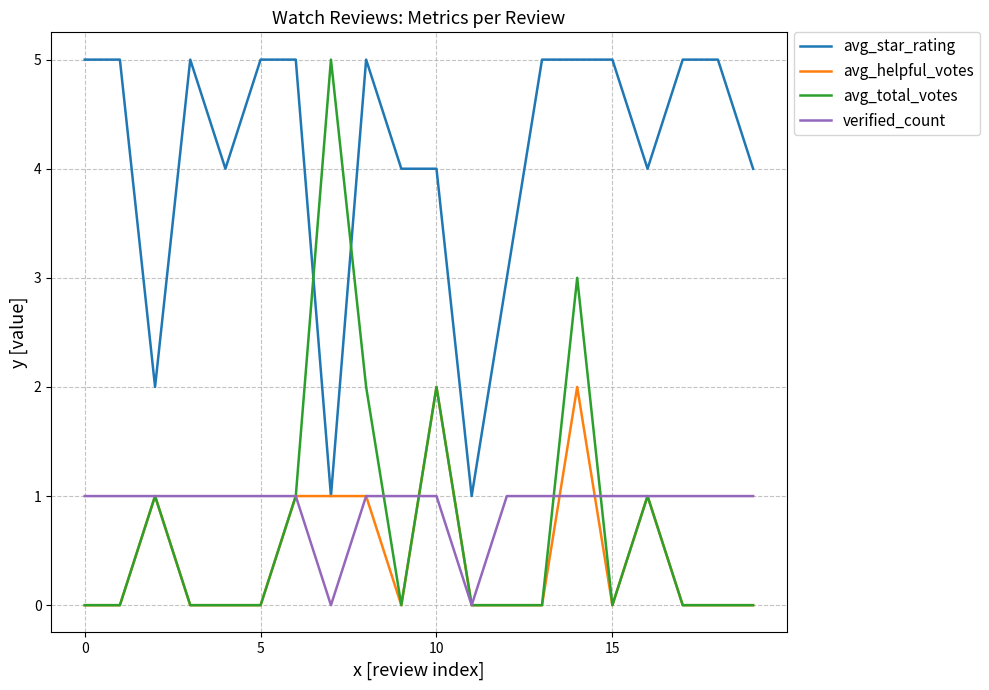

Which series has the largest total across all categories?

avg_star_rating